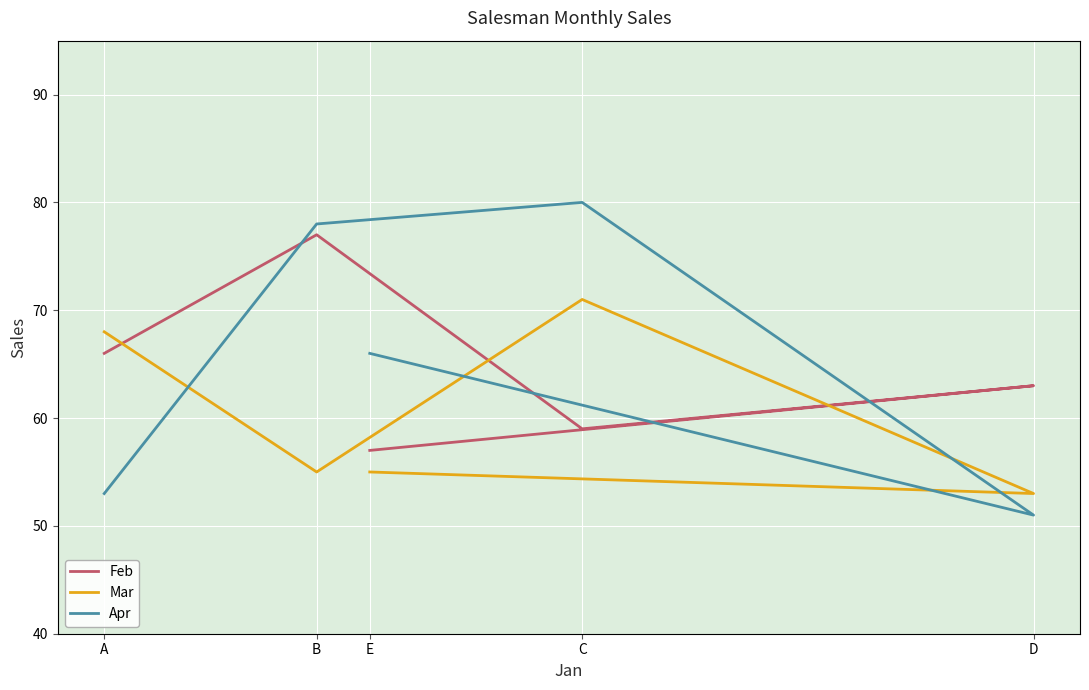

What is the total value across all series at D?

167